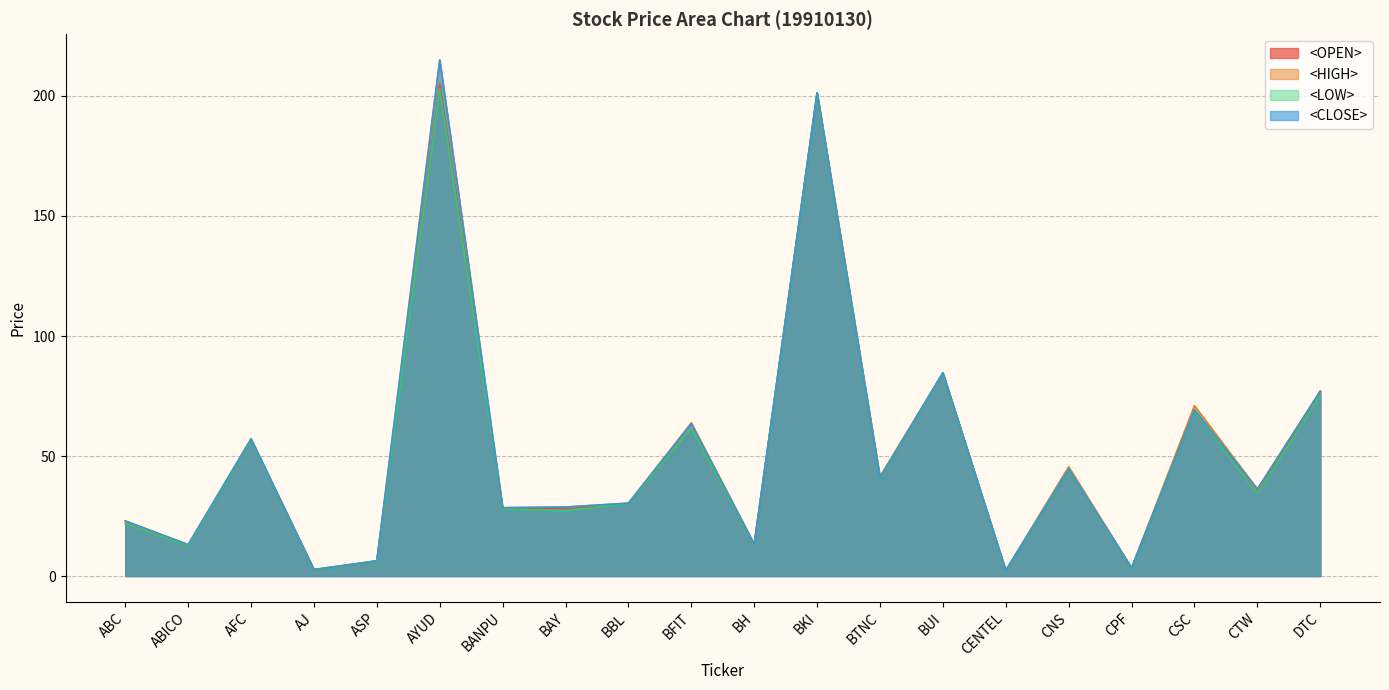

Reading left to right, extract all data points from this chart.

<OPEN>: 21.9	12.5	56.7	2.6	6.2	205.0	28.2	28.3	30.2	61.2	13.0	201.3	40.5	84.6	2.3	44.4	3.4	68.8	34.6	77.0
<HIGH>: 23.0	13.1	57.2	2.7	6.4	215.0	28.5	28.8	30.4	63.9	13.4	201.3	41.5	84.6	2.3	45.5	3.4	71.0	36.2	77.0
<LOW>: 21.9	12.5	56.7	2.6	6.2	203.0	28.0	27.1	30.2	61.2	13.0	201.3	40.5	84.6	2.2	44.4	3.4	68.8	34.3	75.3
<CLOSE>: 23.0	13.1	57.2	2.7	6.3	215.0	28.5	28.8	30.4	63.4	13.2	201.3	41.0	84.6	2.3	44.7	3.4	69.3	36.2	77.0